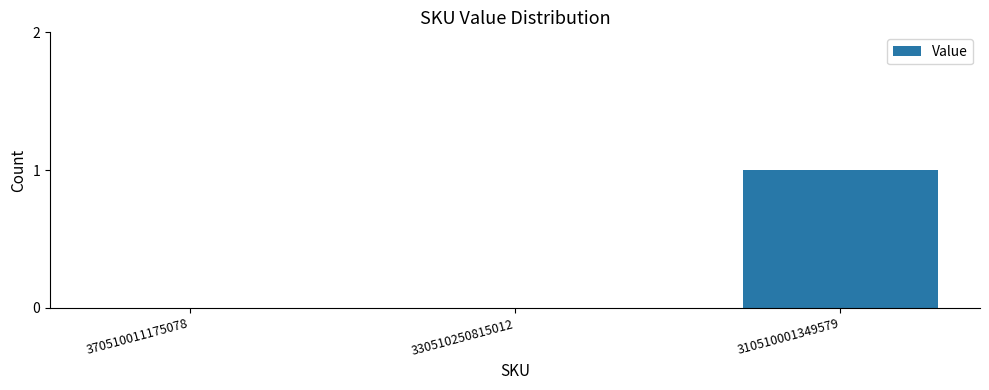

True or false: the data shows -1 at 330510250815012.

False